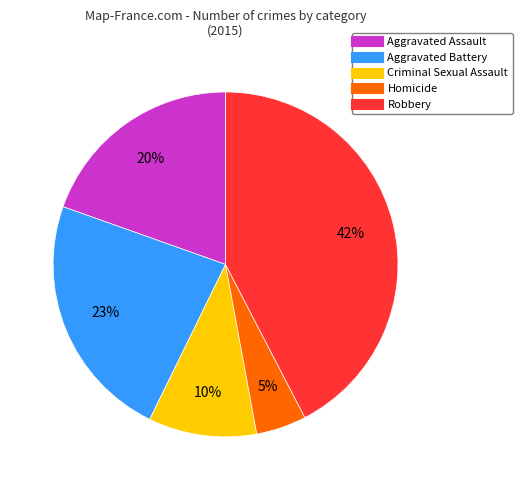

True or false: Robbery accounts for 56% of the total.

False